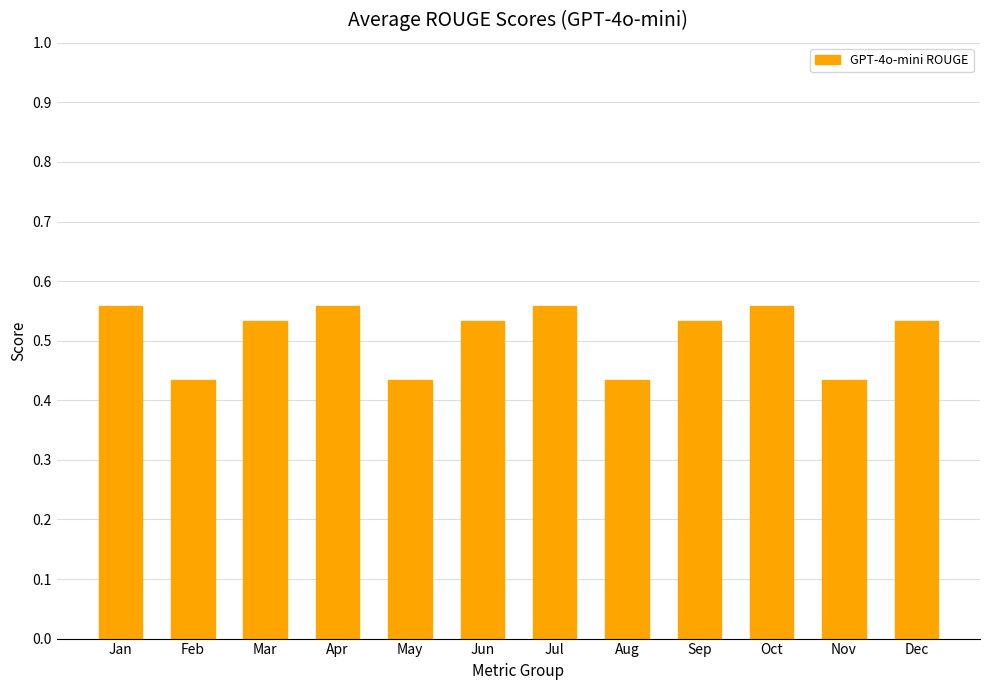

Count the values in the range 0 to 1.

12